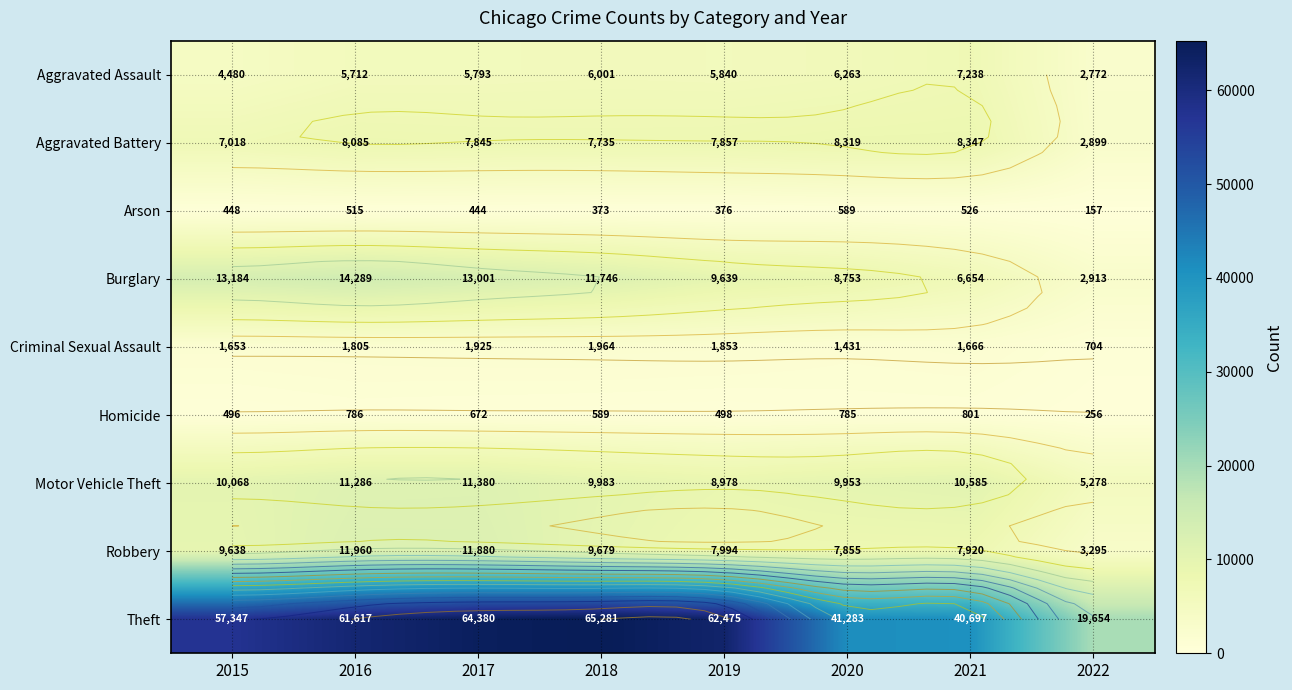

List the labels in order of Robbery value, smallest first.

2022, 2020, 2021, 2019, 2015, 2018, 2017, 2016